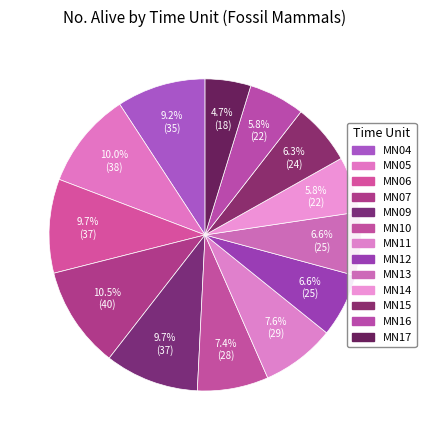

Is there any slice that represents more than half of the pie?

No